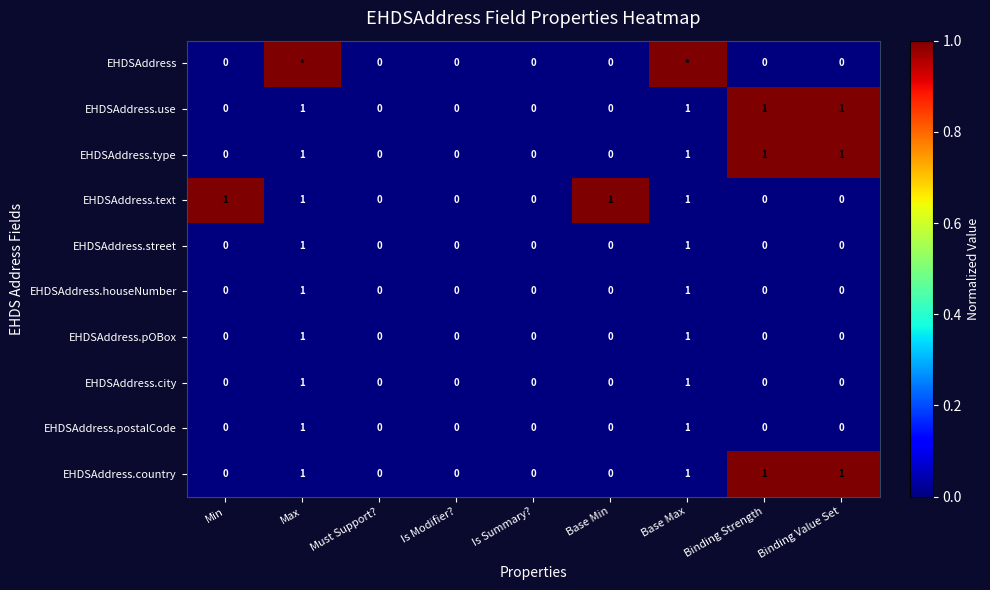

Is the value of EHDSAddress.use at Binding Value Set greater than the value of EHDSAddress.country at Min?

Yes